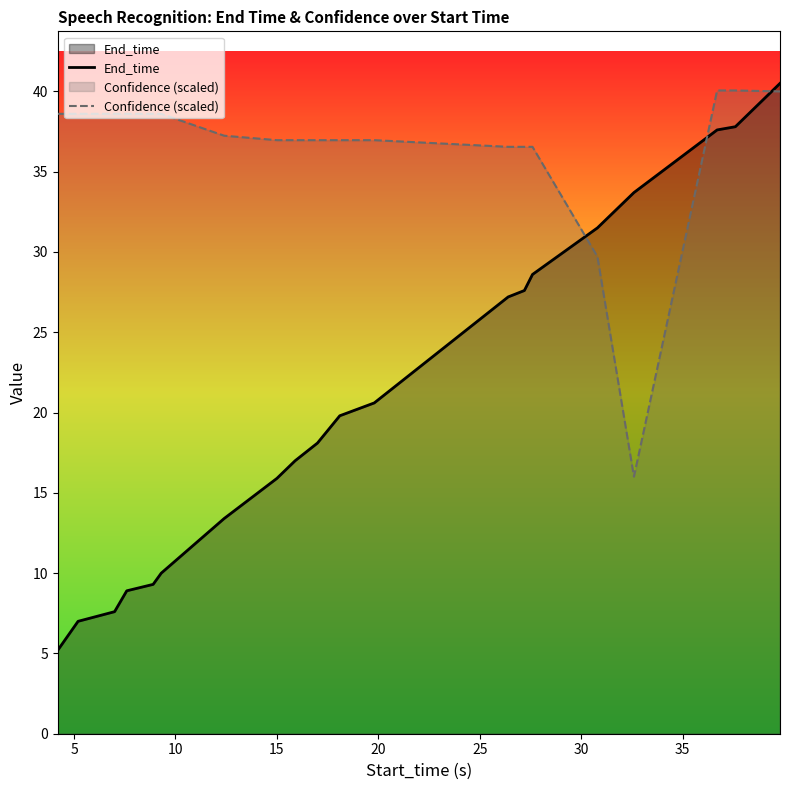

Which series has the widest spread of values?

End_time